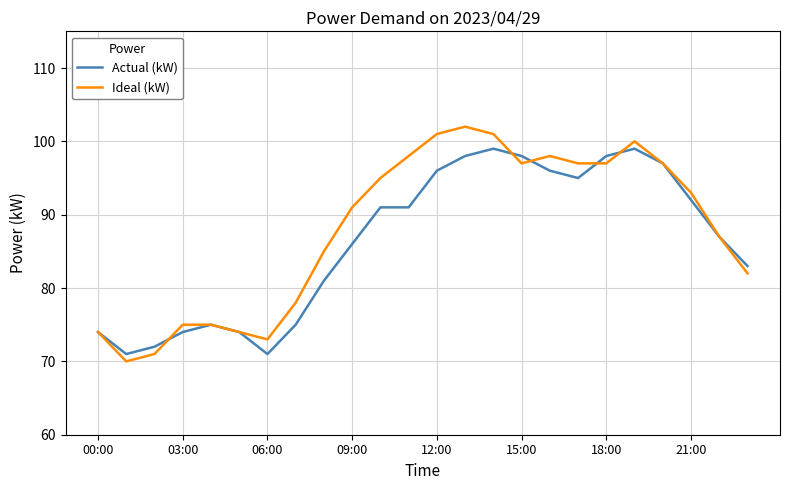

What is the maximum value shown in the chart?

102